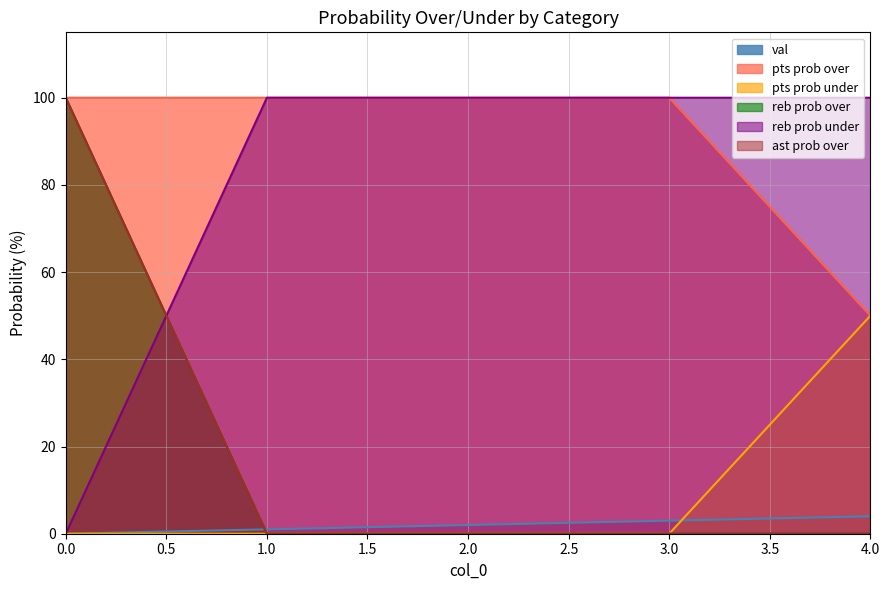

What are all the series names shown in the legend?

val, pts prob over, pts prob under, reb prob over, reb prob under, ast prob over